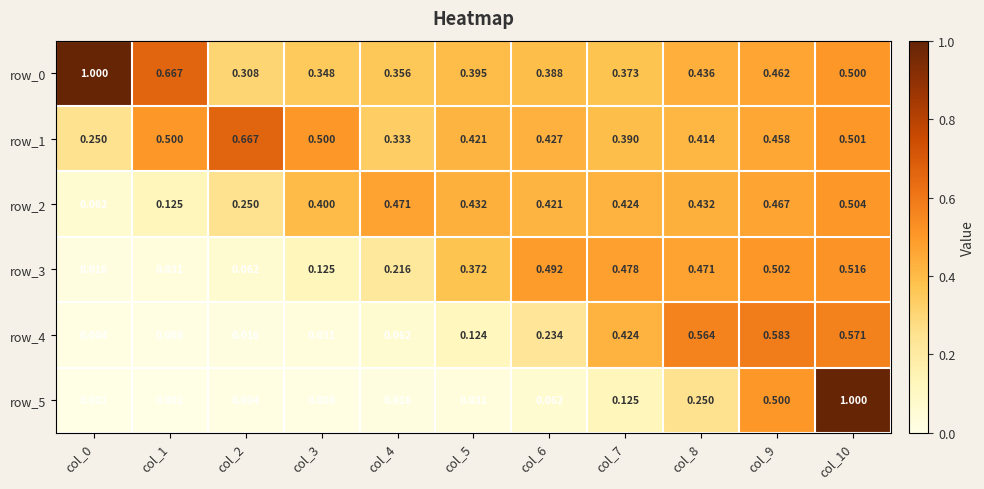

Which series has the widest spread of values?

row_5